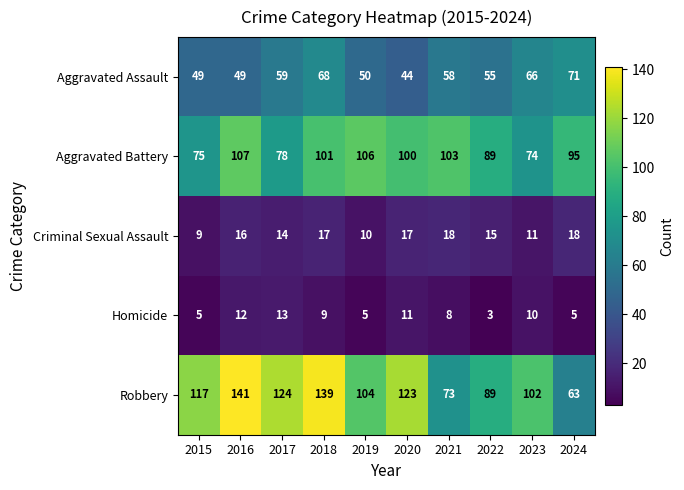

The value of Robbery at 2021 is 51. True or false?

False